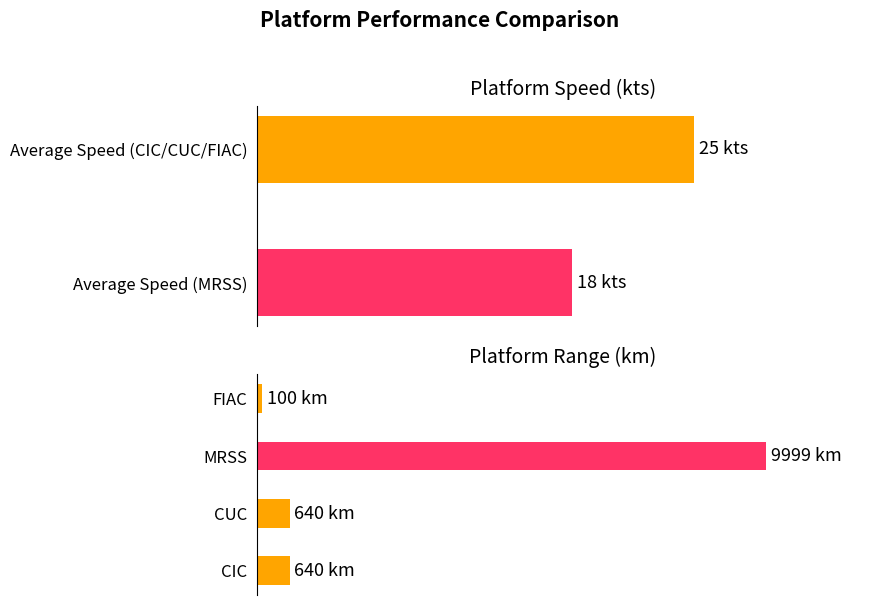

True or false: the data shows 32 at 1.

False